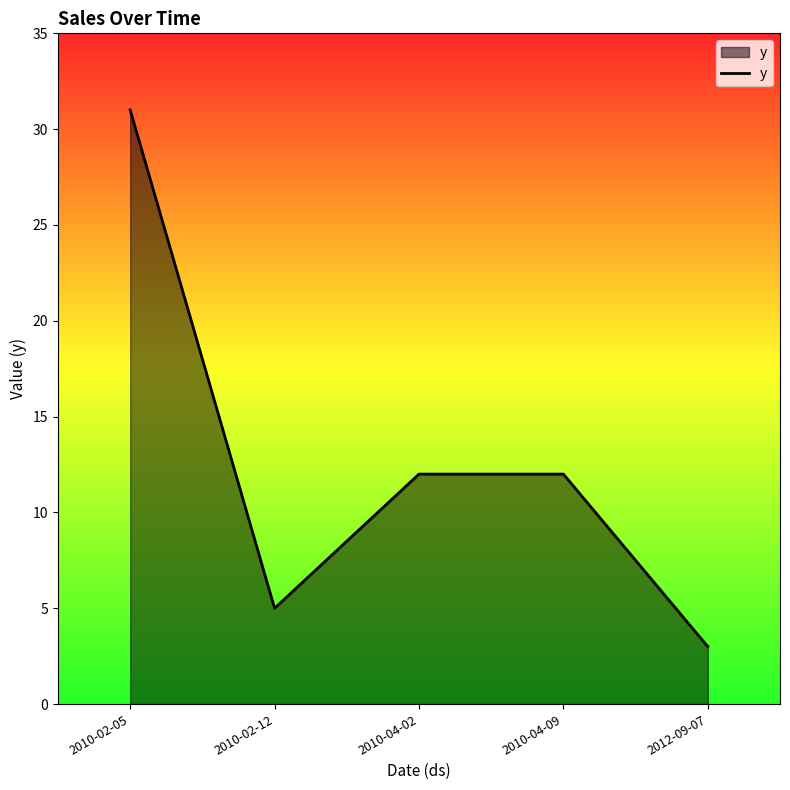

What is the change in value from 2010-02-05 to 2012-09-07?

-28